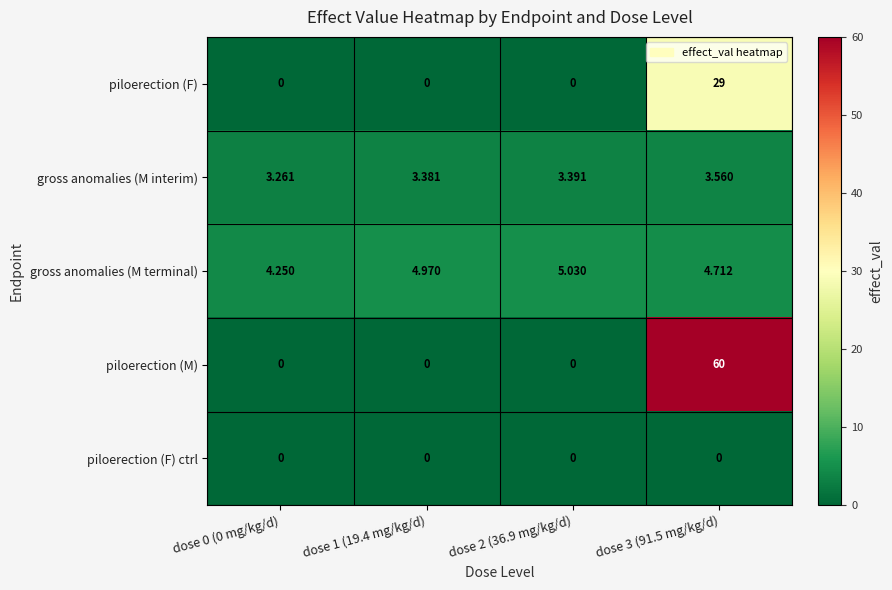

Which series has the largest range (max minus min)?

piloerection (M)